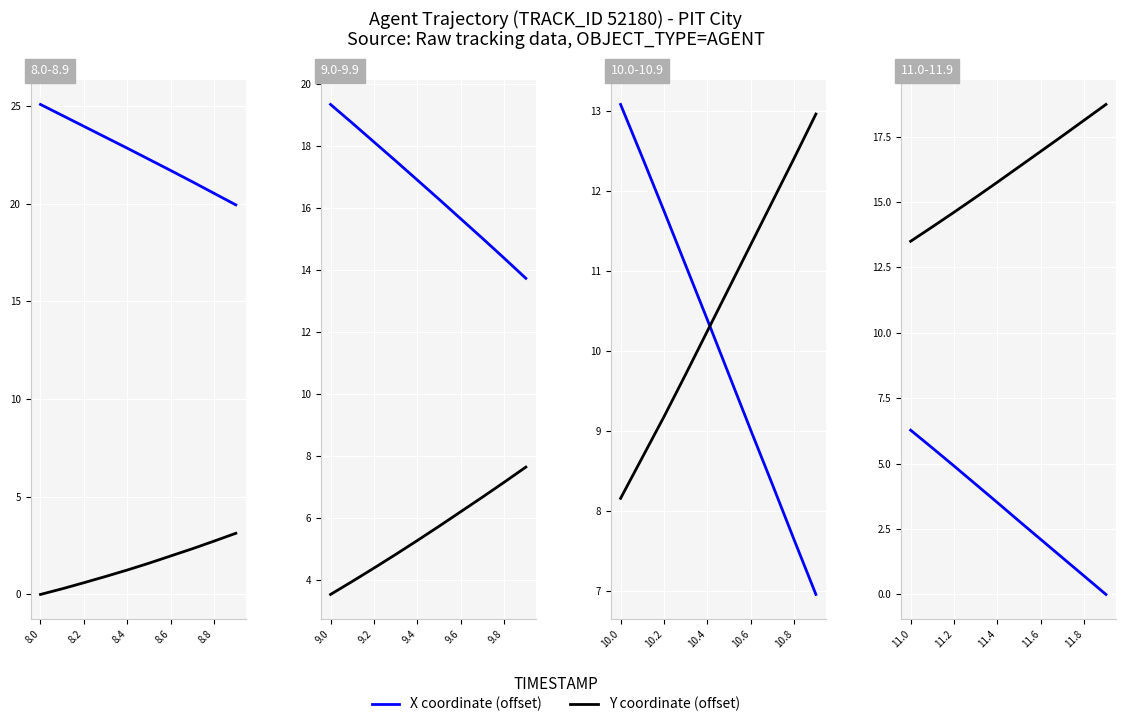

True or false: Y coordinate (offset) and X coordinate (offset) intersect in this chart.

False